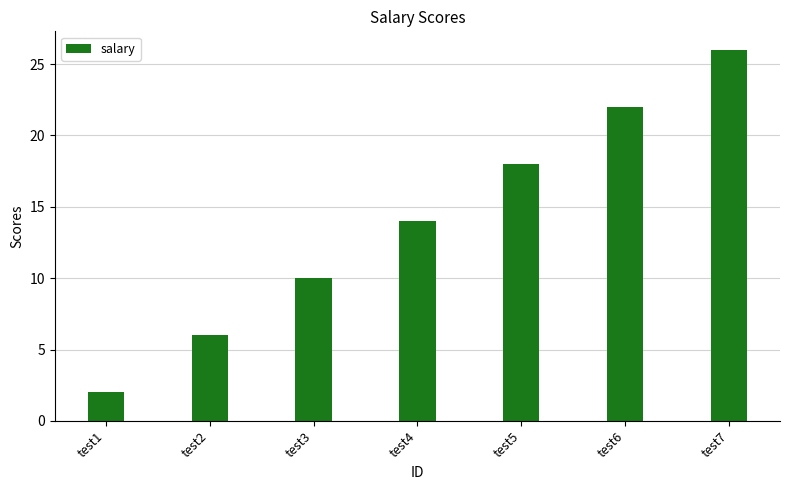

Read the value at test5, to the nearest 10.

20